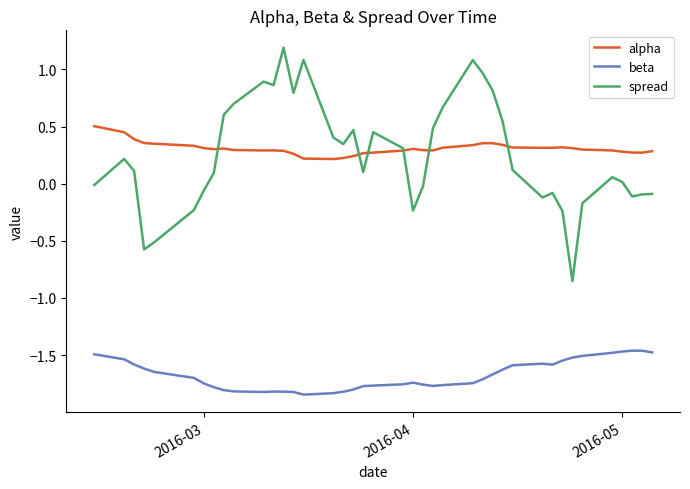

List the series in order of their peak value, highest first.

spread, alpha, beta